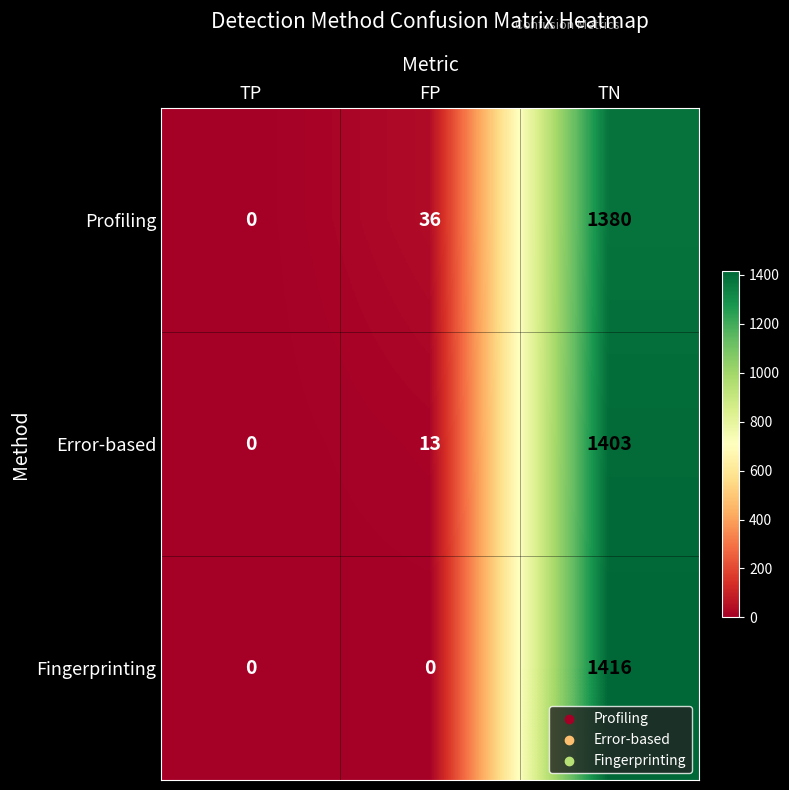

What is the total value across all series at TN?

4199